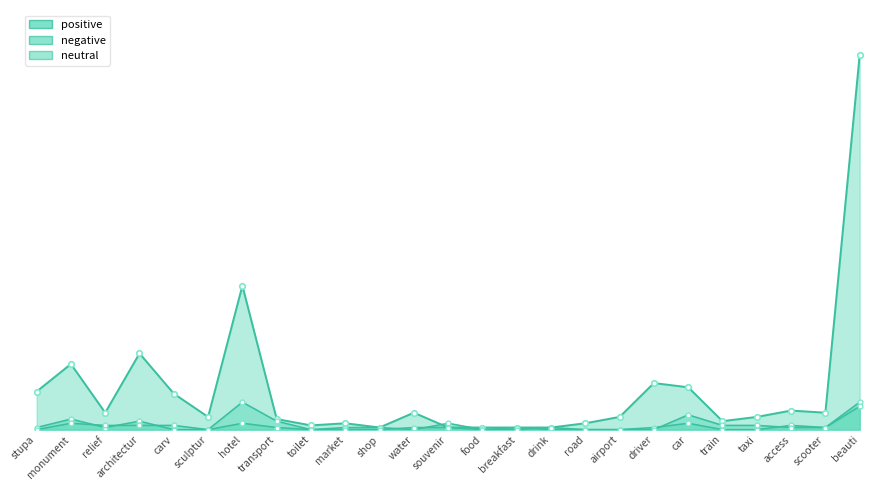

Rank the series at road from highest to lowest value.

positive, negative, neutral